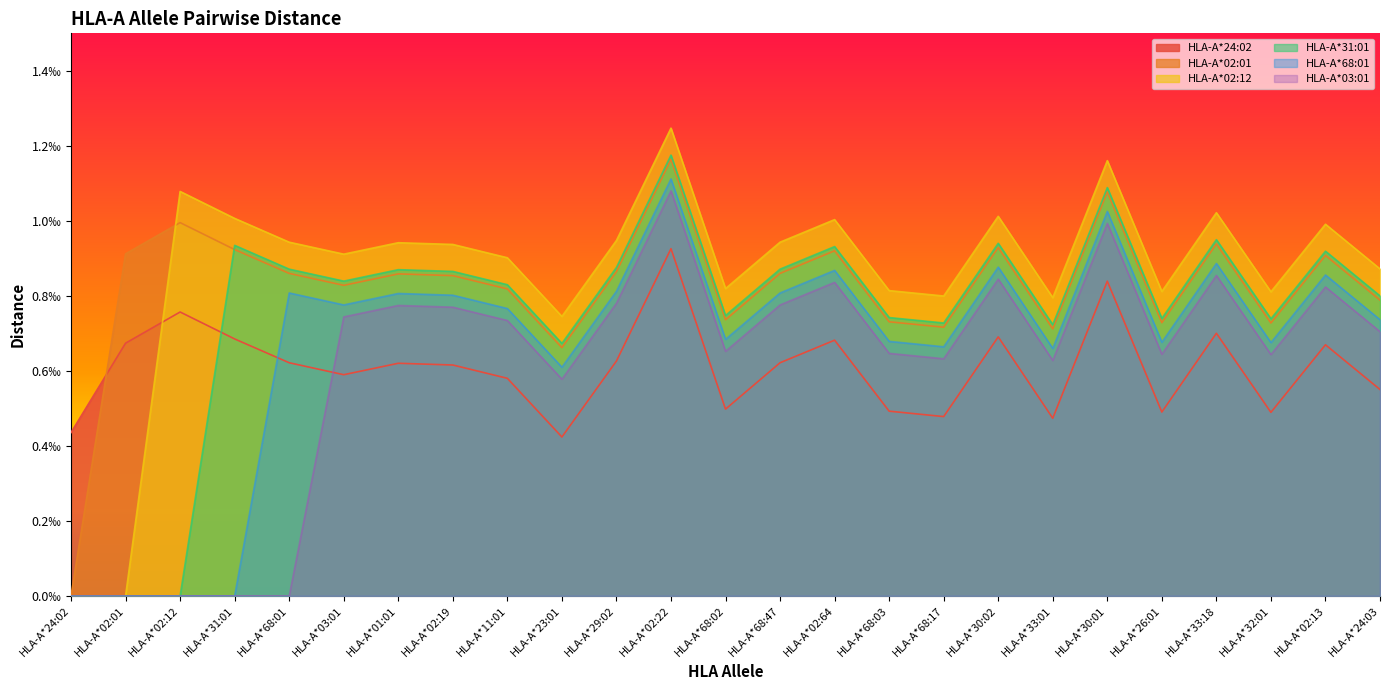

What is the label of the 19th point from the right?

HLA-A*01:01